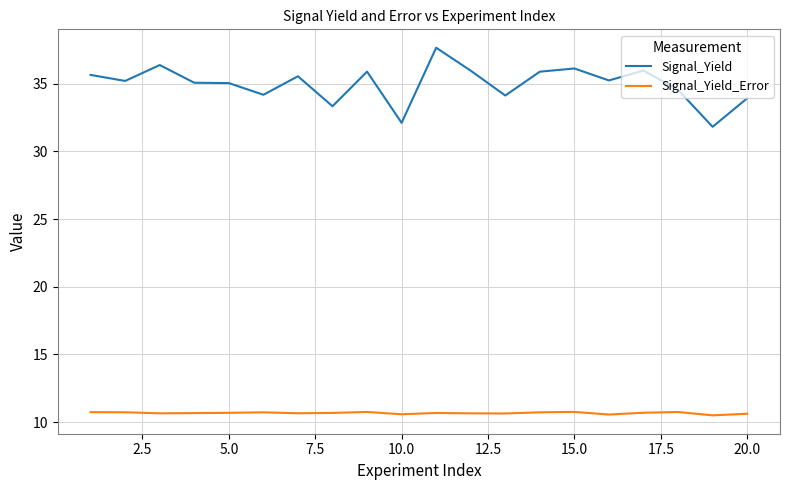

Which series has the largest range (max minus min)?

Signal_Yield